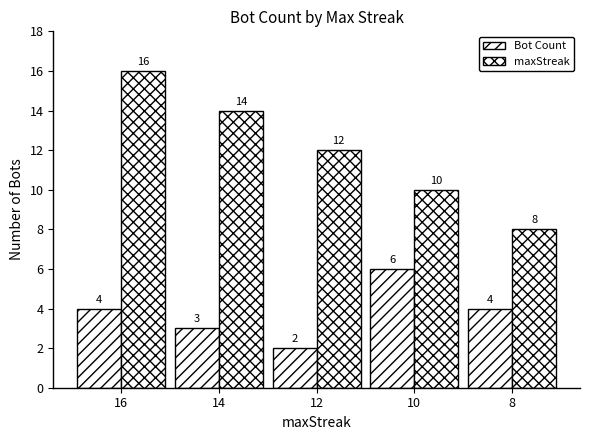

At how many categories does at least one series exceed 5?

5